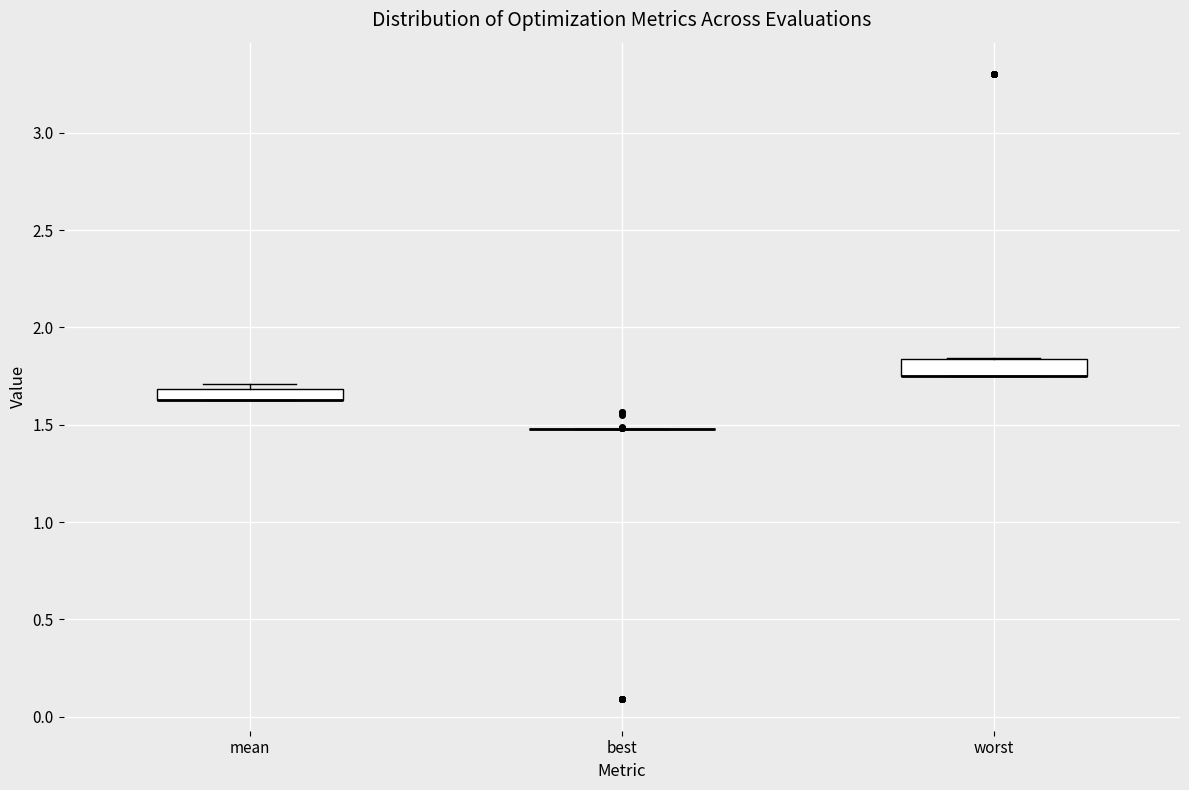

Where is the lower edge of the box for mean on the y-axis? The values are not printed on the chart, so give them approximately, as read against the axis.

1.65